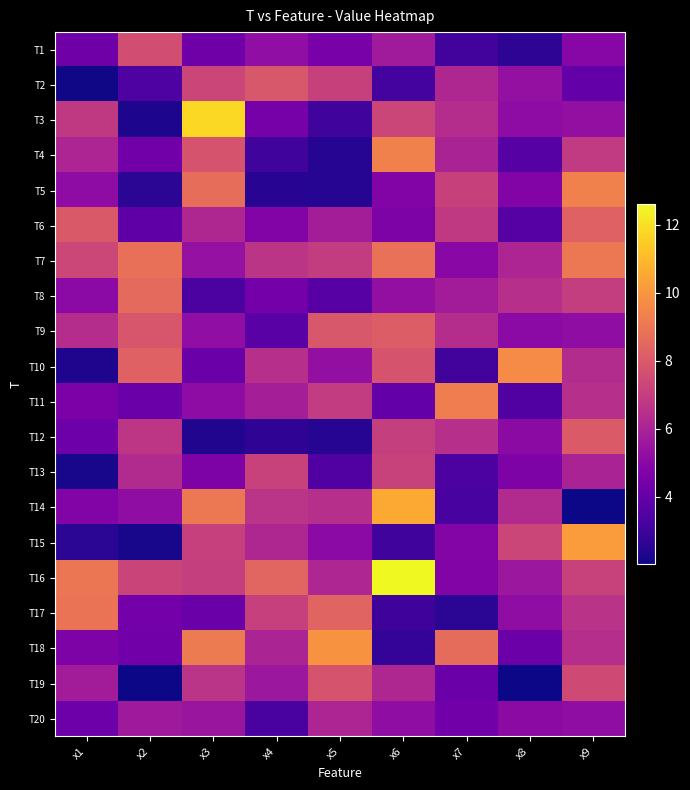

Reading left to right, what are all the values shown in this chart?

T1: x1=4.3	x2=7.6	x3=4.3	x4=5.2	x5=4.5	x6=5.7	x7=3.1	x8=2.6	x9=4.9
T2: x1=2.1	x2=3.5	x3=7.3	x4=7.9	x5=7.1	x6=3.1	x7=6.2	x8=5.3	x9=4.0
T3: x1=6.9	x2=2.3	x3=11.8	x4=4.5	x5=3.1	x6=7.3	x7=6.4	x8=5.1	x9=5.3
T4: x1=6.1	x2=4.4	x3=7.8	x4=3.1	x5=2.5	x6=9.4	x7=6.0	x8=3.6	x9=6.9
T5: x1=5.1	x2=2.6	x3=8.7	x4=2.5	x5=2.5	x6=4.8	x7=7.1	x8=4.8	x9=9.3
T6: x1=8.0	x2=3.8	x3=6.2	x4=4.8	x5=5.8	x6=4.7	x7=6.8	x8=3.6	x9=8.3
T7: x1=7.3	x2=8.8	x3=5.4	x4=6.7	x5=7.0	x6=8.8	x7=5.0	x8=6.1	x9=9.1
T8: x1=5.1	x2=8.6	x3=3.4	x4=4.4	x5=3.6	x6=5.3	x7=5.8	x8=6.5	x9=7.0
T9: x1=6.4	x2=7.9	x3=5.2	x4=3.7	x5=7.9	x6=8.1	x7=6.4	x8=5.1	x9=5.2
T10: x1=2.3	x2=8.3	x3=4.2	x4=6.5	x5=5.3	x6=7.8	x7=3.1	x8=9.7	x9=6.3
T11: x1=4.6	x2=4.2	x3=5.2	x4=5.8	x5=6.9	x6=4.0	x7=9.2	x8=3.5	x9=6.5
T12: x1=4.2	x2=6.7	x3=2.4	x4=2.7	x5=2.4	x6=7.0	x7=6.5	x8=5.1	x9=8.0
T13: x1=2.2	x2=6.3	x3=4.7	x4=7.2	x5=3.5	x6=7.2	x7=3.4	x8=4.7	x9=6.0
T14: x1=4.8	x2=5.2	x3=9.0	x4=6.6	x5=6.5	x6=10.6	x7=3.2	x8=6.3	x9=2.0
T15: x1=2.6	x2=2.2	x3=7.1	x4=6.2	x5=5.1	x6=3.1	x7=4.9	x8=7.3	x9=10.2
T16: x1=9.0	x2=7.2	x3=7.1	x4=8.4	x5=6.1	x6=12.6	x7=4.8	x8=5.5	x9=7.2
T17: x1=8.9	x2=4.4	x3=4.1	x4=7.1	x5=8.4	x6=3.0	x7=2.6	x8=5.2	x9=6.6
T18: x1=4.7	x2=4.4	x3=9.1	x4=6.1	x5=9.9	x6=2.7	x7=8.7	x8=4.2	x9=6.4
T19: x1=5.8	x2=2.0	x3=6.6	x4=5.6	x5=7.8	x6=6.2	x7=4.1	x8=2.0	x9=7.5
T20: x1=4.2	x2=5.6	x3=5.5	x4=3.3	x5=6.1	x6=5.2	x7=4.4	x8=5.1	x9=5.2